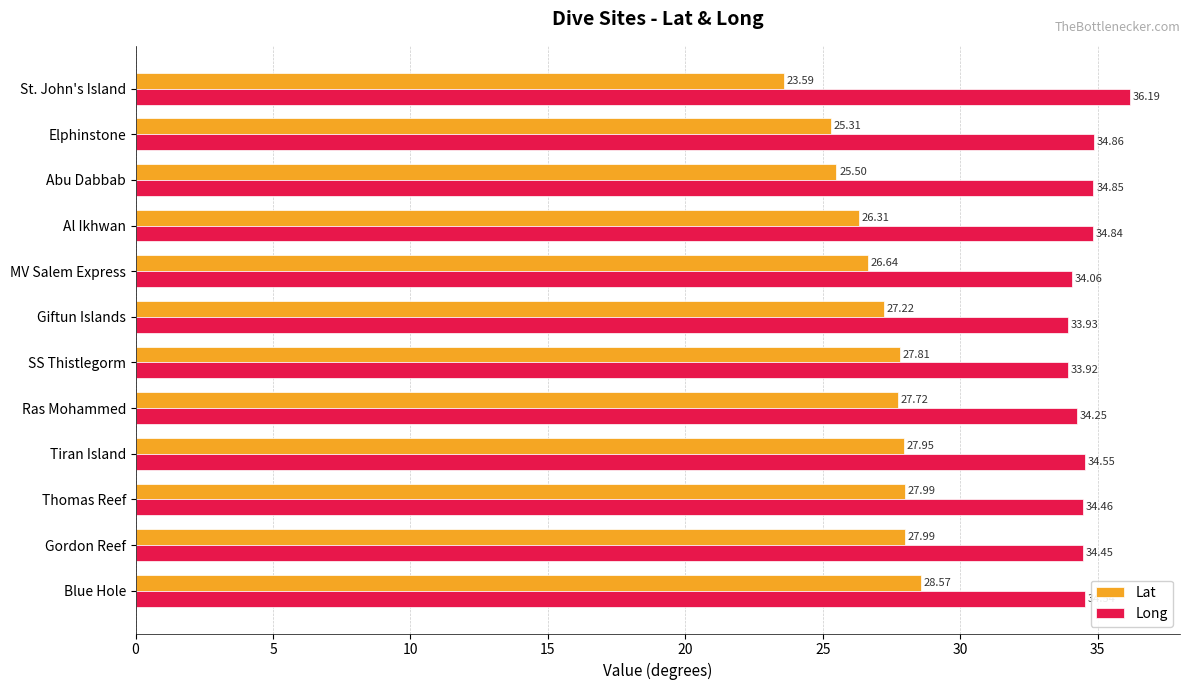

At which label is Lat closest to 26?

Al Ikhwan